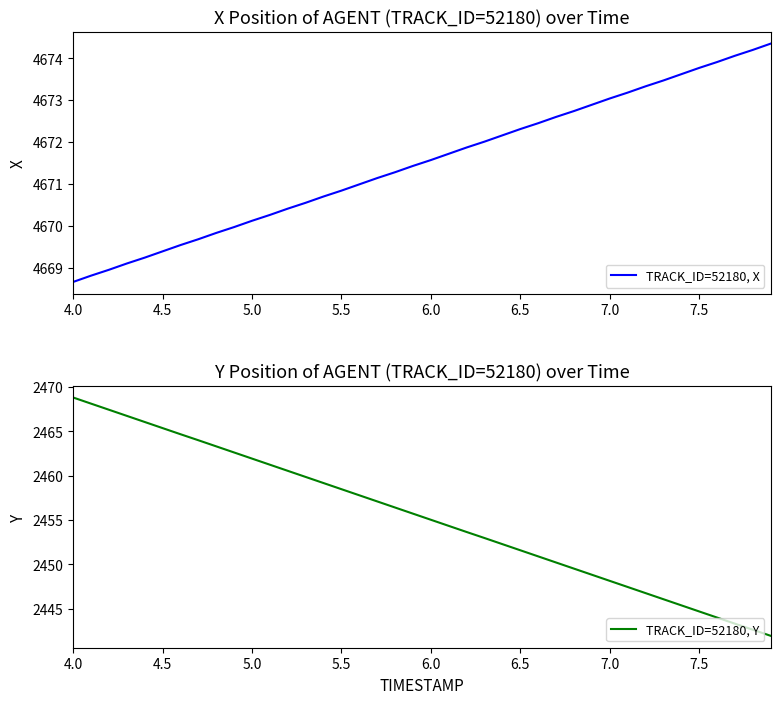

At how many categories does at least one series exceed 3059?

40